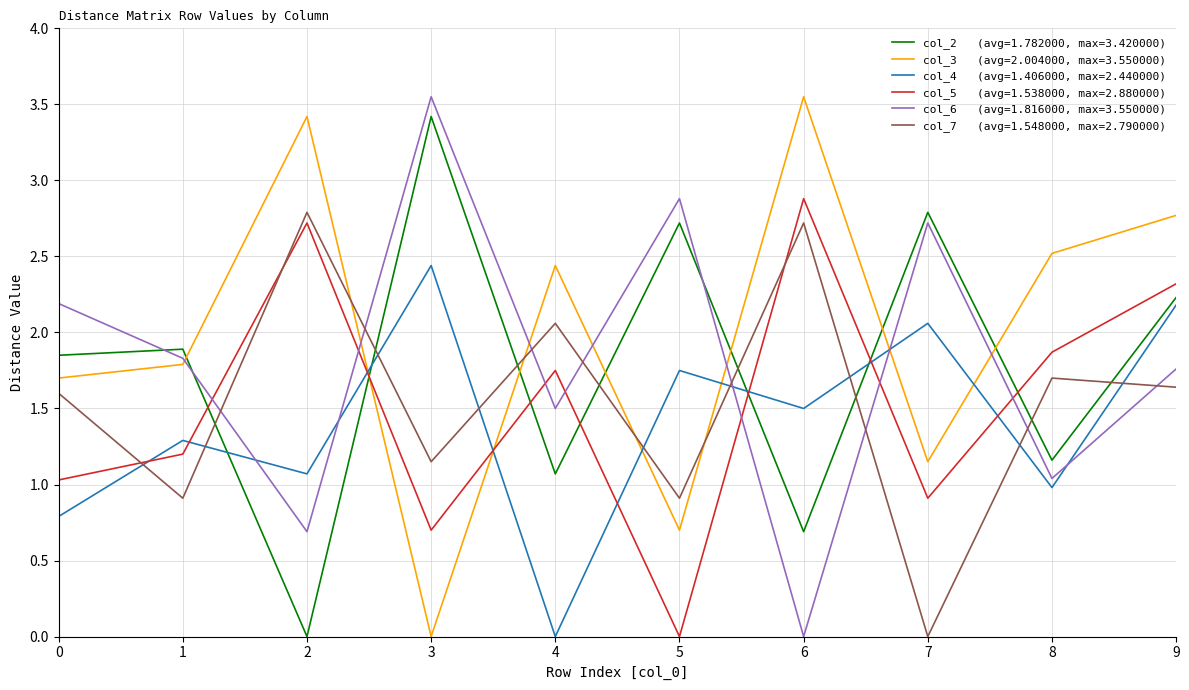

What is the total value across all series at 4?

8.8